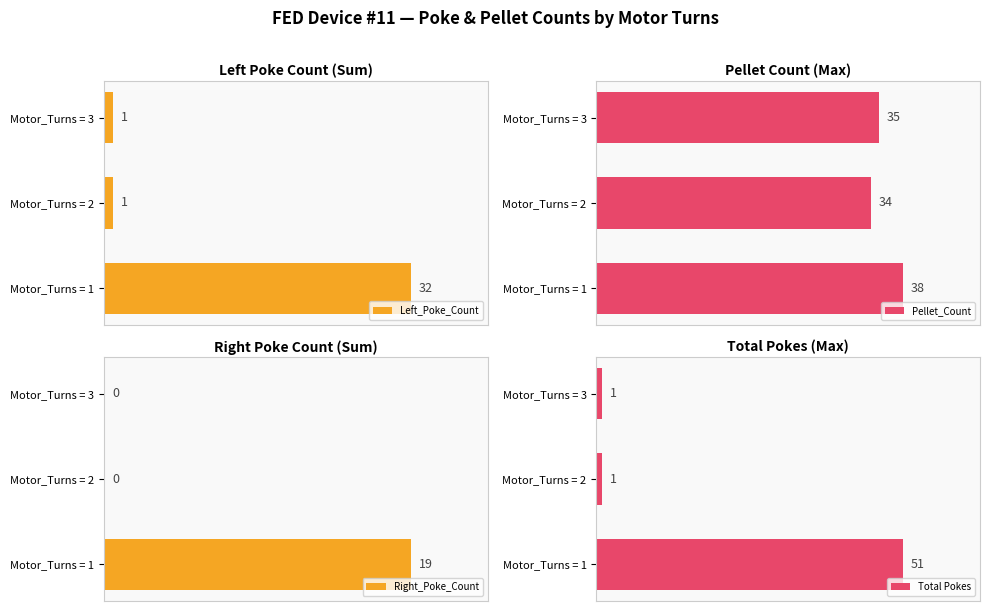

Which category has the highest value in the Left_Poke_Count series?

Motor_Turns = 1